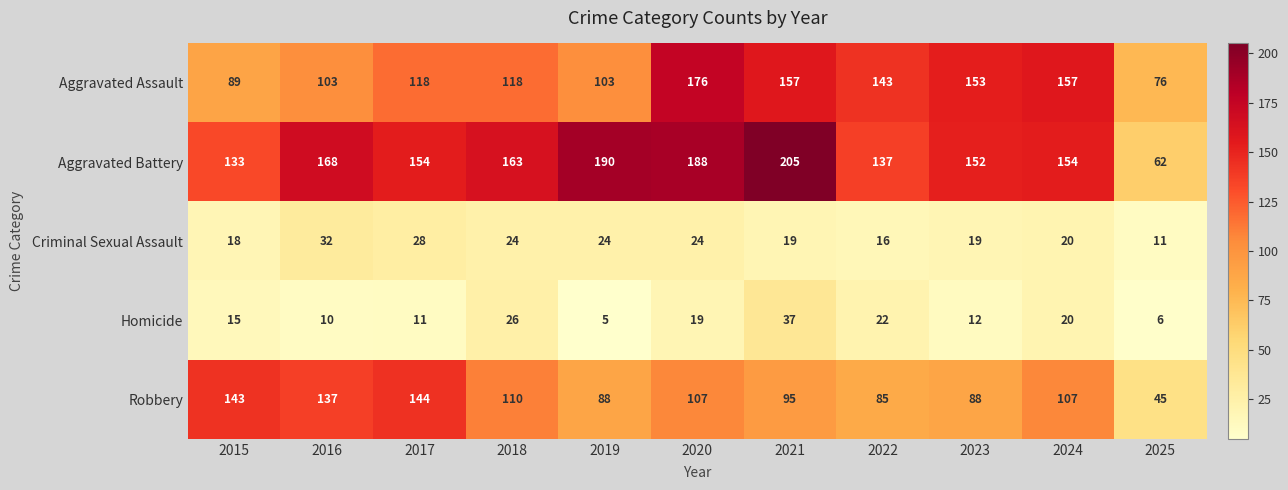

Which series has the largest range (max minus min)?

Aggravated Battery